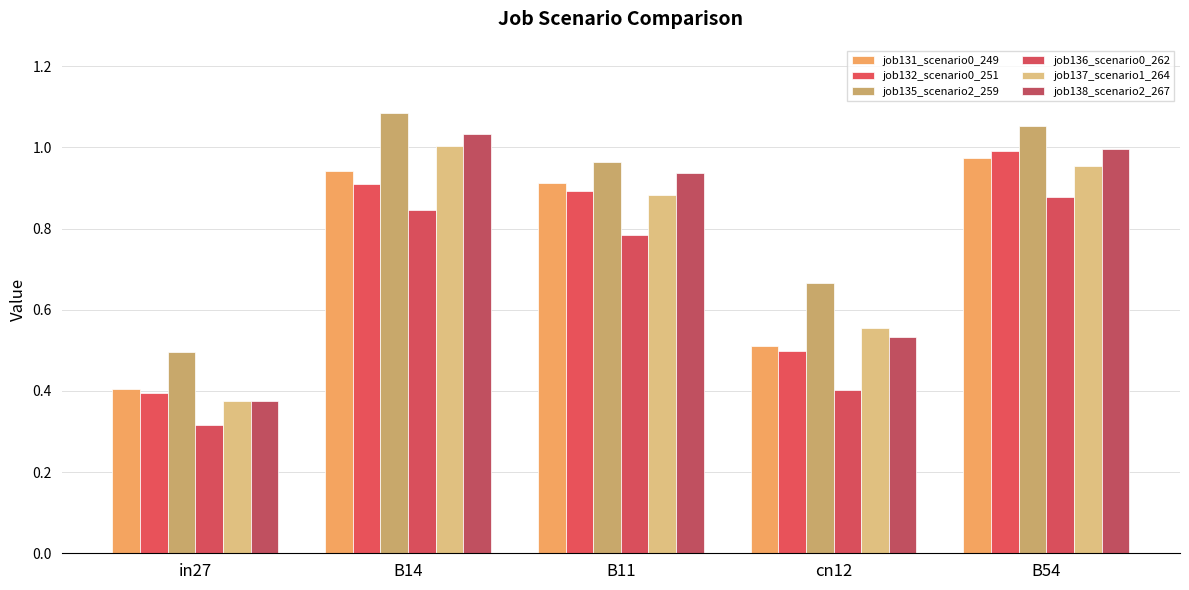

Is the value of job131_scenario0_249 at in27 greater than the value of job135_scenario2_259 at cn12?

No